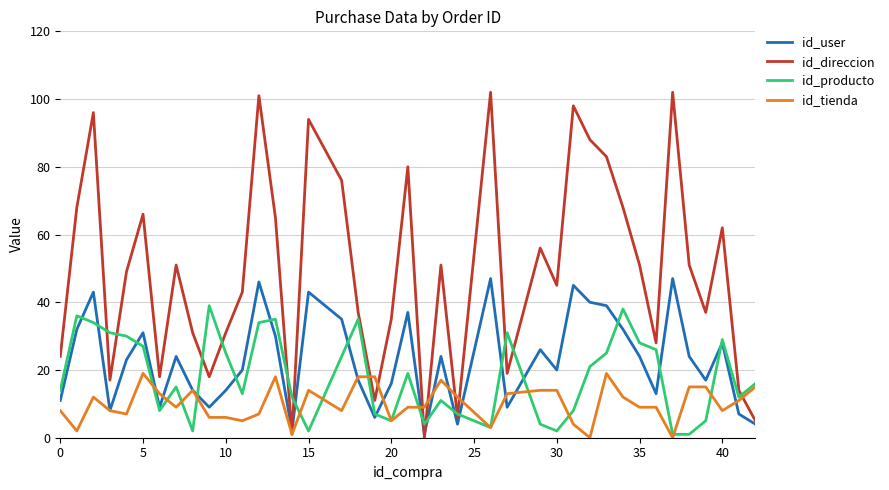

Reading left to right, extract all data points from this chart.

id_user: 11	32	43	8	23	31	9	24	14	9	14	20	46	30	2	43	35	17	6	16	37	1	24	4	47	9	26	20	45	40	39	32	24	13	47	24	17	28	7	4
id_direccion: 24	68	96	17	49	66	18	51	31	18	31	43	101	65	1	94	76	37	11	35	80	0	51	6	102	19	56	45	98	88	83	68	51	28	102	51	37	62	14	5
id_producto: 14	36	34	31	30	27	8	15	2	39	25	13	34	35	12	2	24	35	7	5	19	4	11	7	3	31	4	2	8	21	25	38	28	26	1	1	5	29	12	16
id_tienda: 8	2	12	8	7	19	13	9	14	6	6	5	7	18	1	14	8	18	18	5	9	9	17	12	3	13	14	14	4	0	19	12	9	9	0	15	15	8	11	15